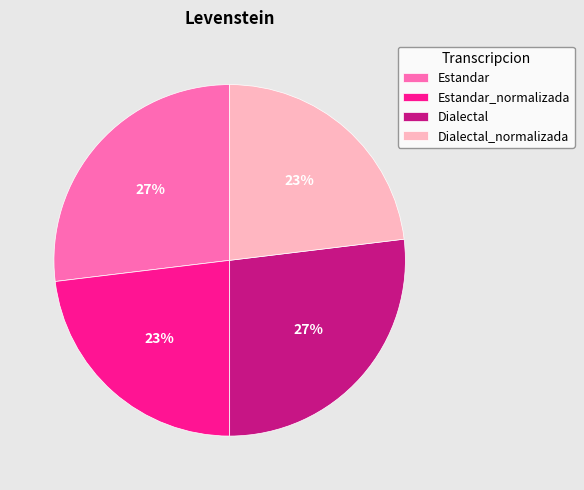

True or false: Estandar accounts for 32% of the total.

False